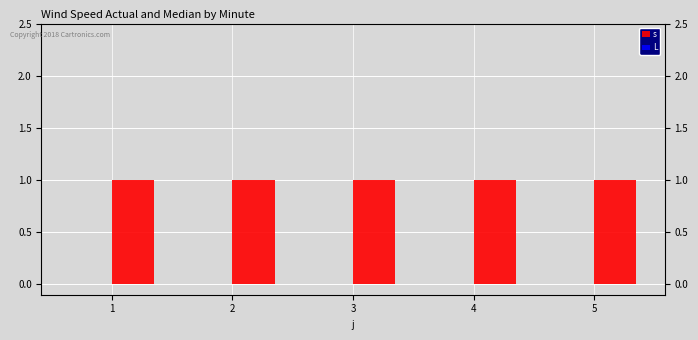

At how many categories does at least one series exceed 0?

5